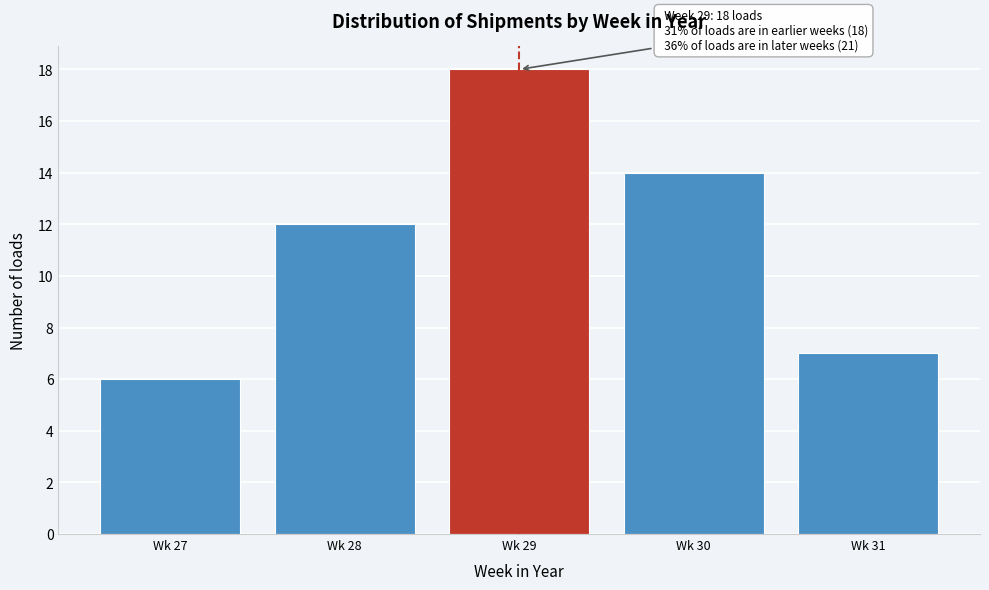

Reading left to right, transcribe all the data shown in this chart.

Wk 27=6	Wk 28=12	Wk 29=18	Wk 30=14	Wk 31=7